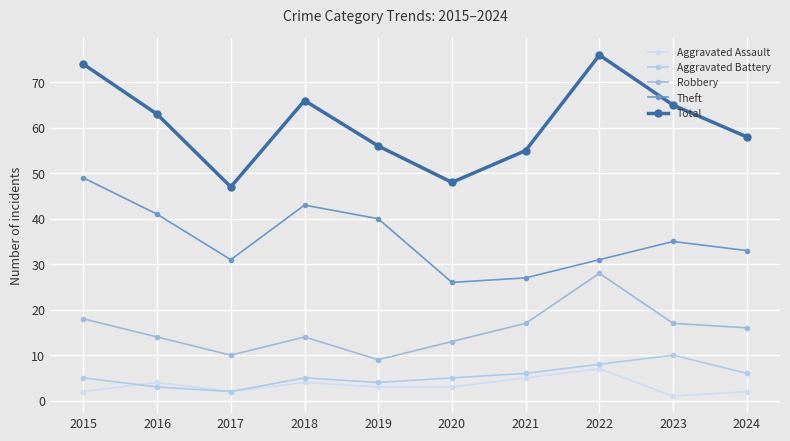

What is the minimum value for Aggravated Battery?

2